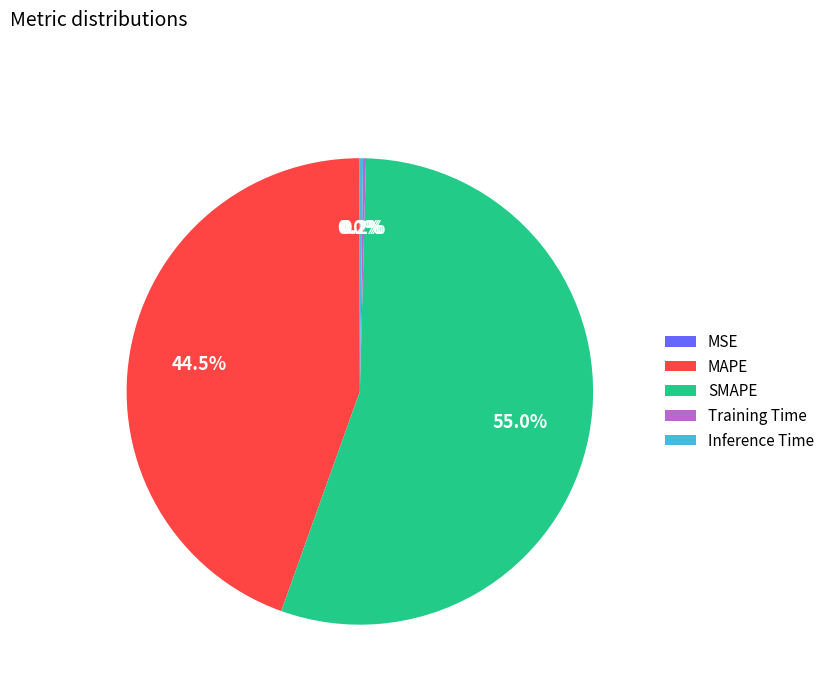

What percentage is NOT represented by MAPE?

55.5%